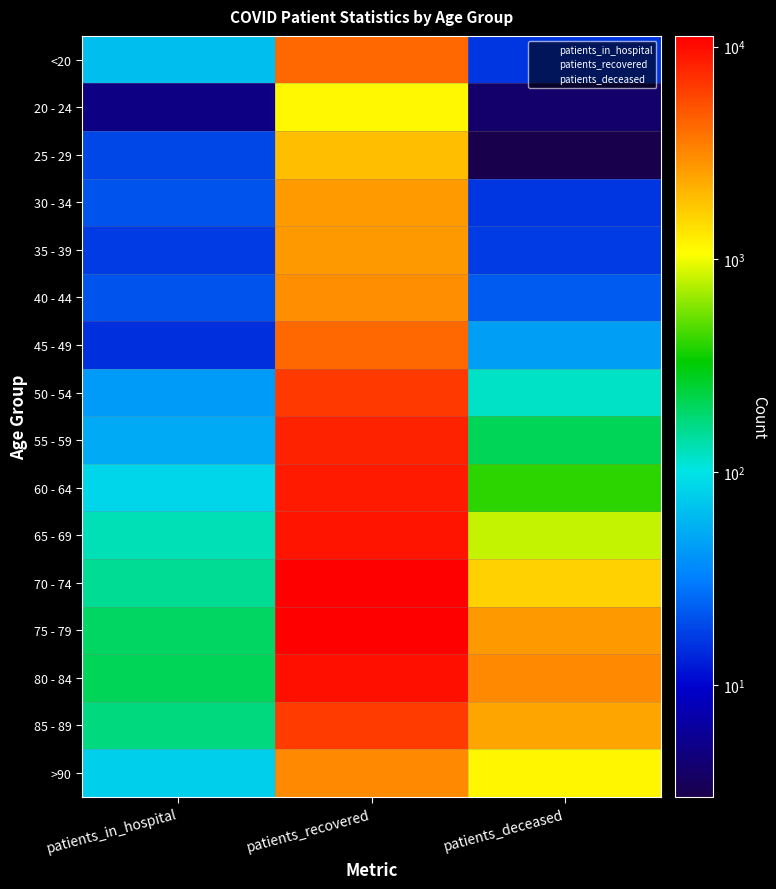

What is the total value across all series at patients_recovered?

93903